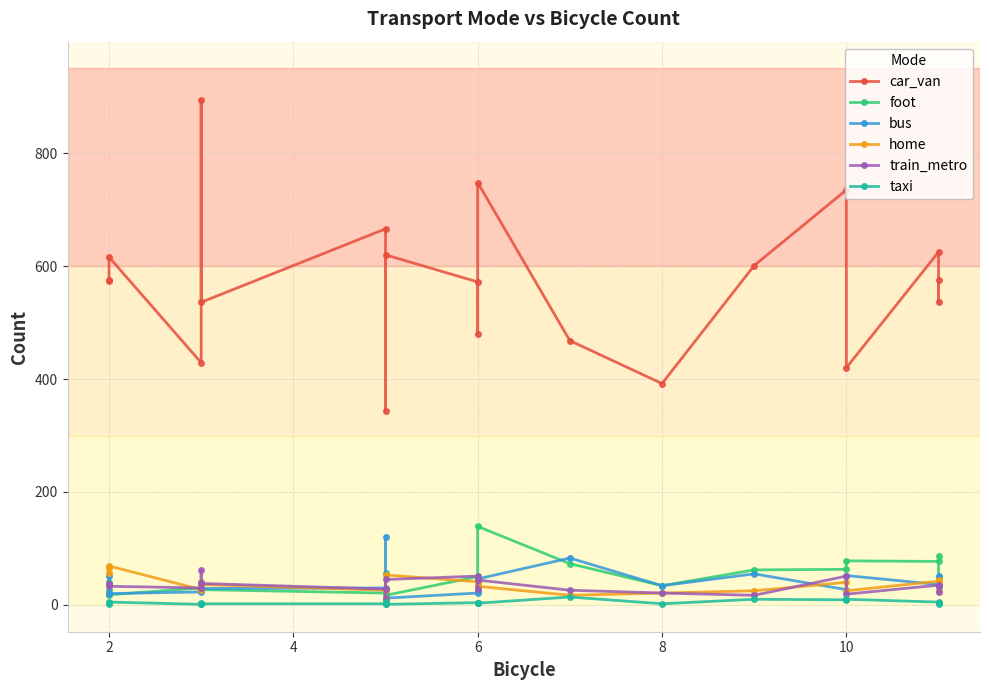

What are all the series names shown in the legend?

car_van, foot, bus, home, train_metro, taxi